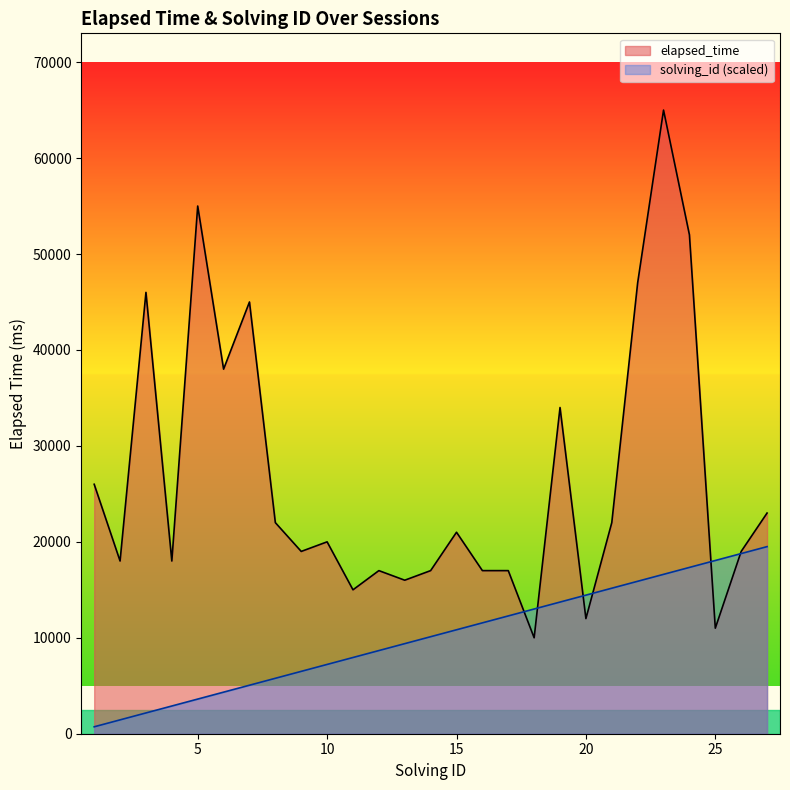

Reading left to right, what are all the values shown in this chart?

elapsed_time: 1=26000.0	2=18000.0	3=46000.0	4=18000.0	5=55000.0	6=38000.0	7=45000.0	8=22000.0	9=19000.0	10=20000.0	11=15000.0	12=17000.0	13=16000.0	14=17000.0	15=21000.0	16=17000.0	17=17000.0	18=10000.0	19=34000.0	20=12000.0	21=22000.0	22=47000.0	23=65000.0	24=52000.0	25=11000.0	26=19000.0	27=23000.0
solving_id: 1=722.2	2=1444.4	3=2166.7	4=2888.9	5=3611.1	6=4333.3	7=5055.6	8=5777.8	9=6500.0	10=7222.2	11=7944.4	12=8666.7	13=9388.9	14=10111.1	15=10833.3	16=11555.6	17=12277.8	18=13000.0	19=13722.2	20=14444.4	21=15166.7	22=15888.9	23=16611.1	24=17333.3	25=18055.6	26=18777.8	27=19500.0